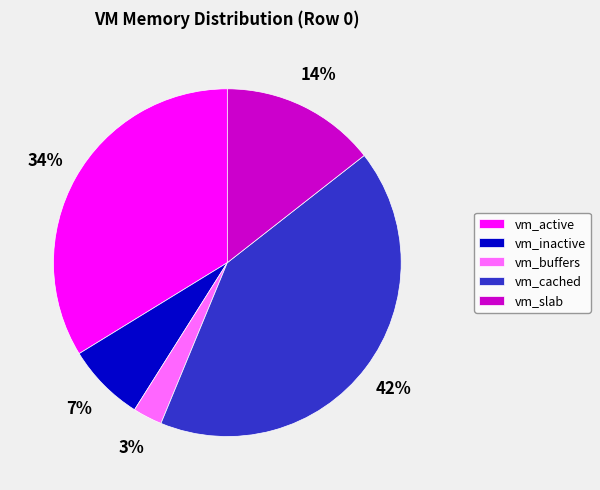

Do vm_cached and vm_buffers together represent more than half of the pie?

No